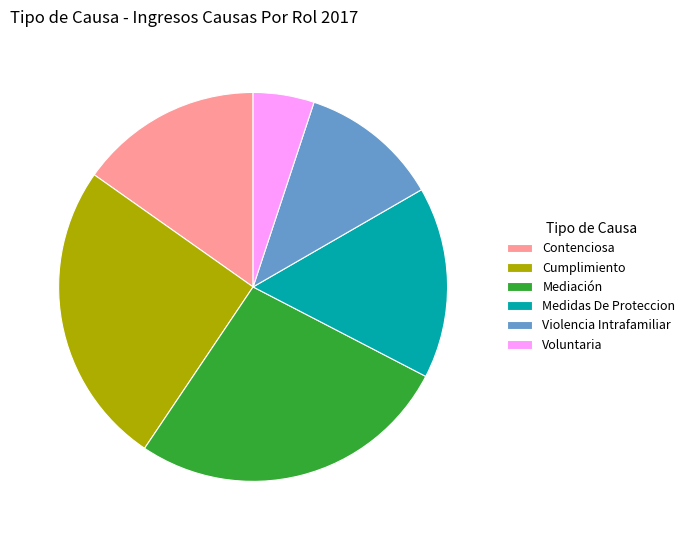

What is the ratio of the value at Voluntaria to the value at Medidas De Proteccion?

0.3